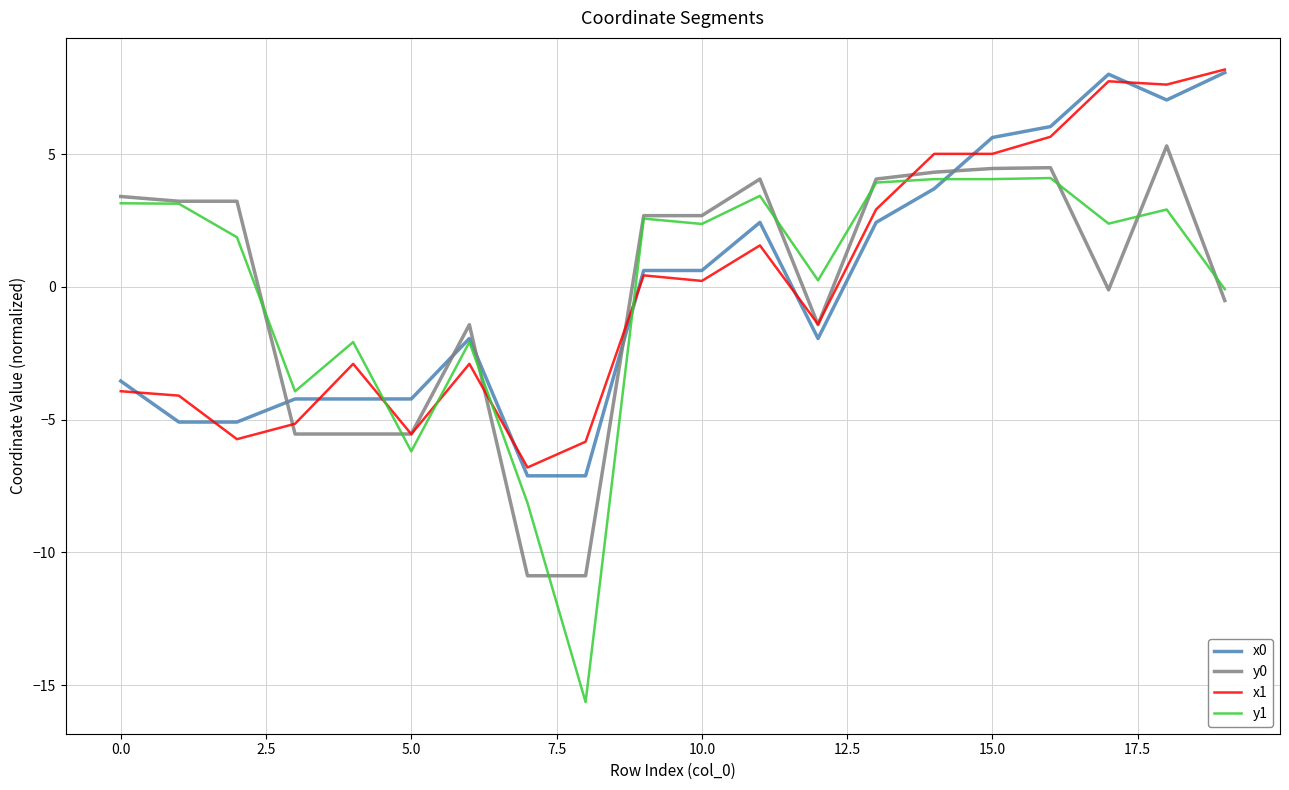

Count the number of data series in this chart.

4